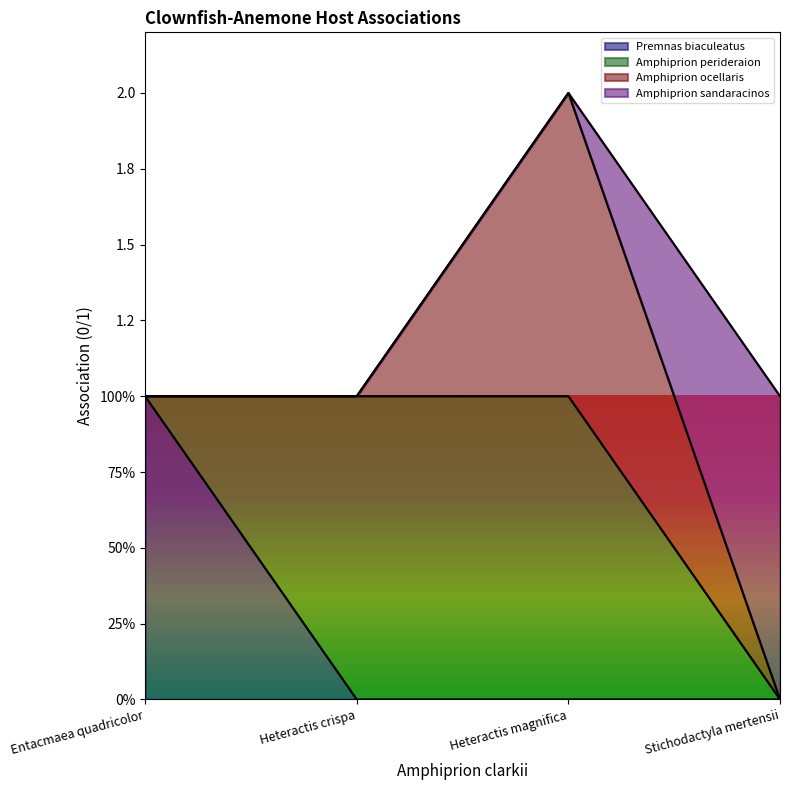

At which category does the chart reach its peak across all series?

Heteractis magnifica